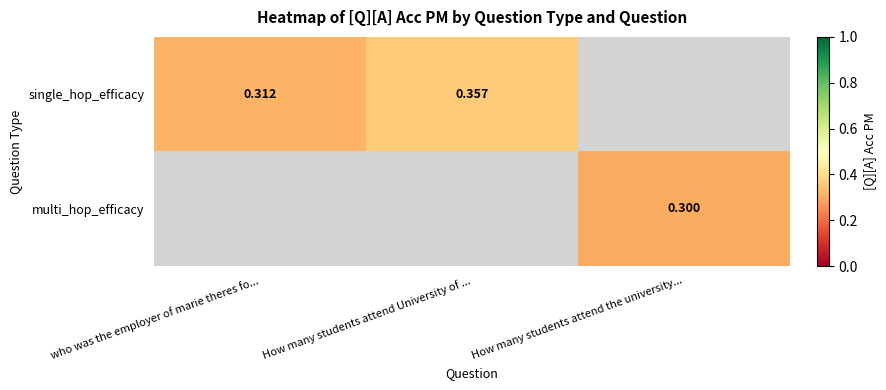

What is the smallest value displayed?

0.3